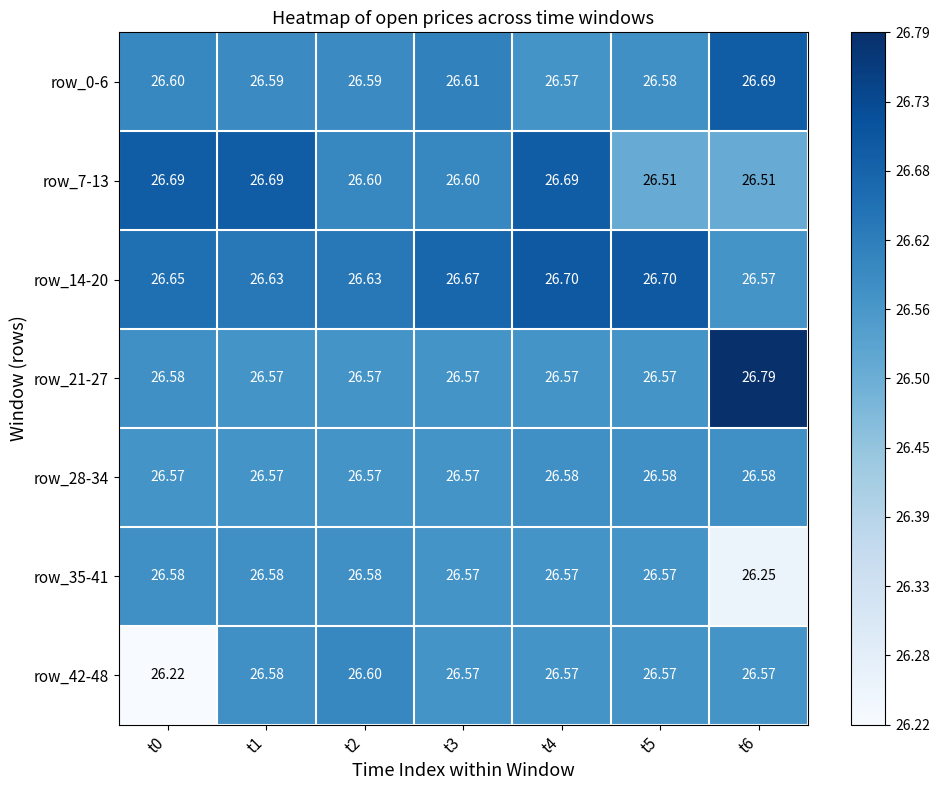

Is the value of row_0-6 at t0 greater than the value of row_42-48 at t5?

Yes